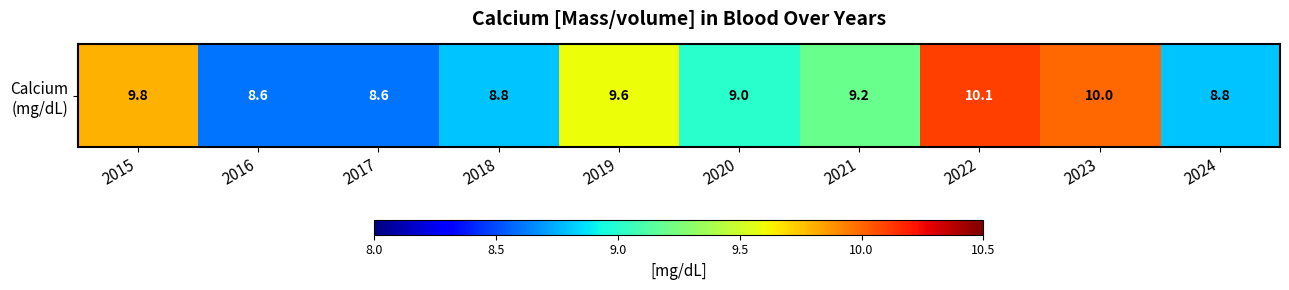

What is the difference between the values at 2016 and 2024?

0.2